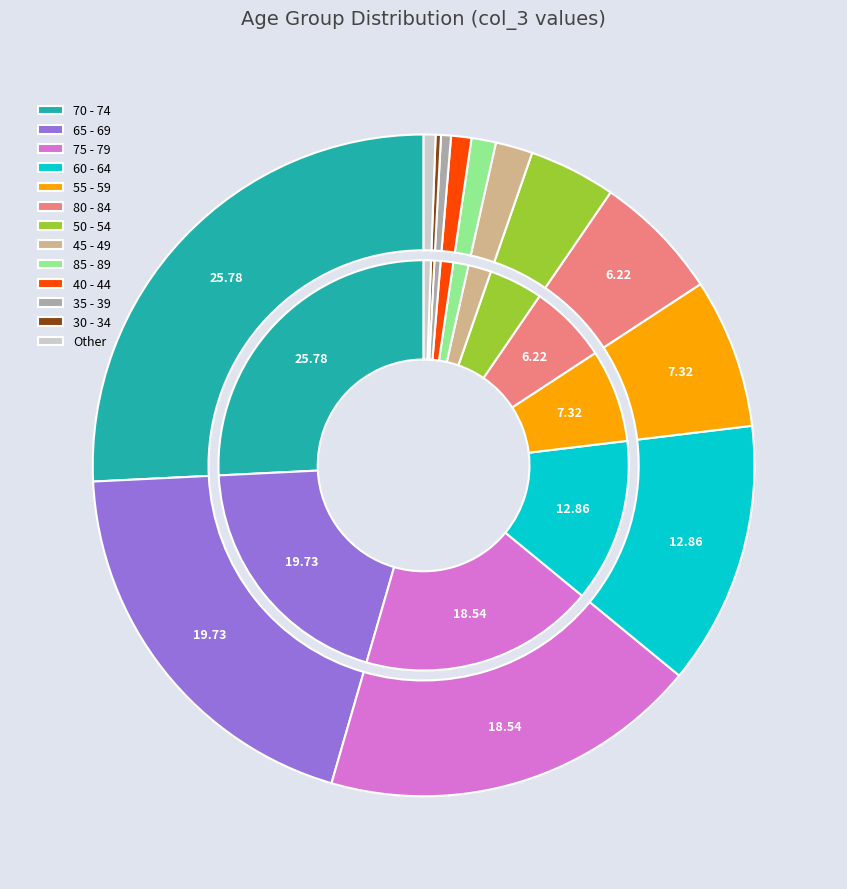

Approximately how many times larger is the value at 80 - 84 compared to 40 - 44?

6.3